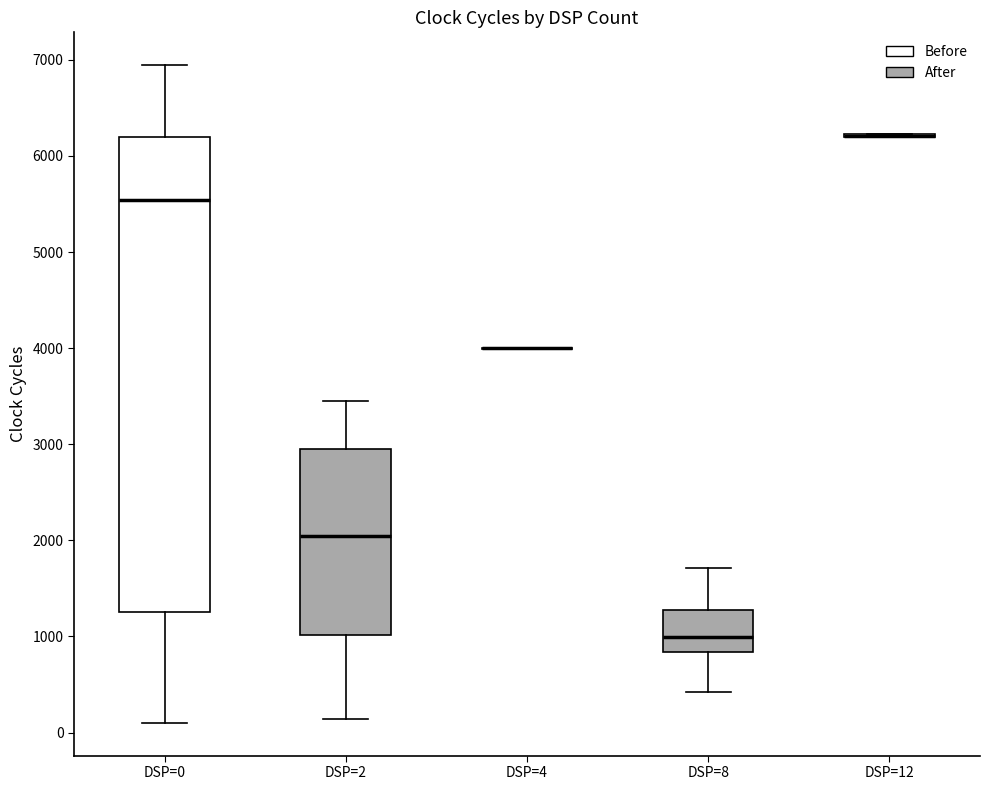

Reading left to right, read every box against the y-axis: the position of its median line, the range the box covers, and the ends of its whiskers. The values are not printed on the chart, so give them approximately, as read against the axis.

DSP=0: median 5500, box 1300 to 6200, whiskers 100 to 6900
DSP=2: median 2000, box 1000 to 2900, whiskers 100 to 3500
DSP=4: box collapsed to a line at 4000, whiskers 4000 to 4000
DSP=8: median 1000, box 800 to 1300, whiskers 400 to 1700
DSP=12: box collapsed to a line at 6200, whiskers 6200 to 6200